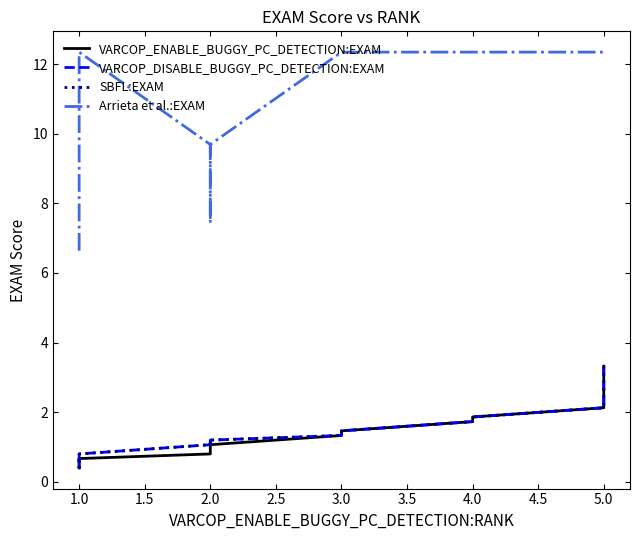

Which series has the widest spread of values?

Arrieta et al.:EXAM